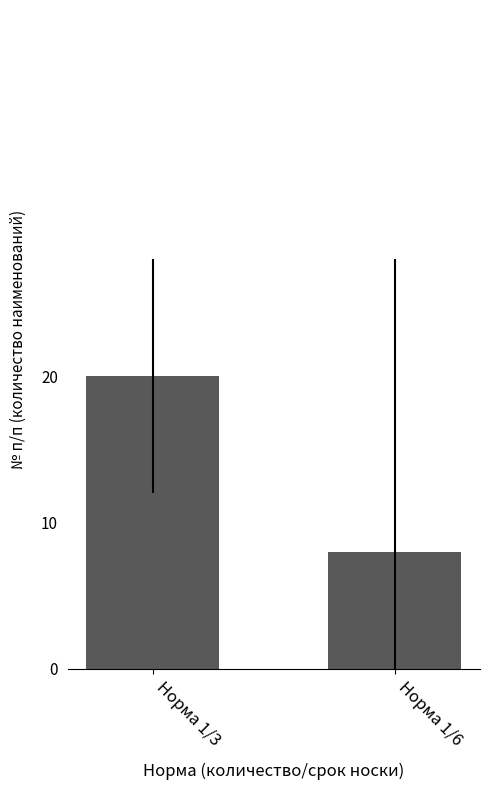

Reading left to right, what are all the values shown in this chart?

20	8